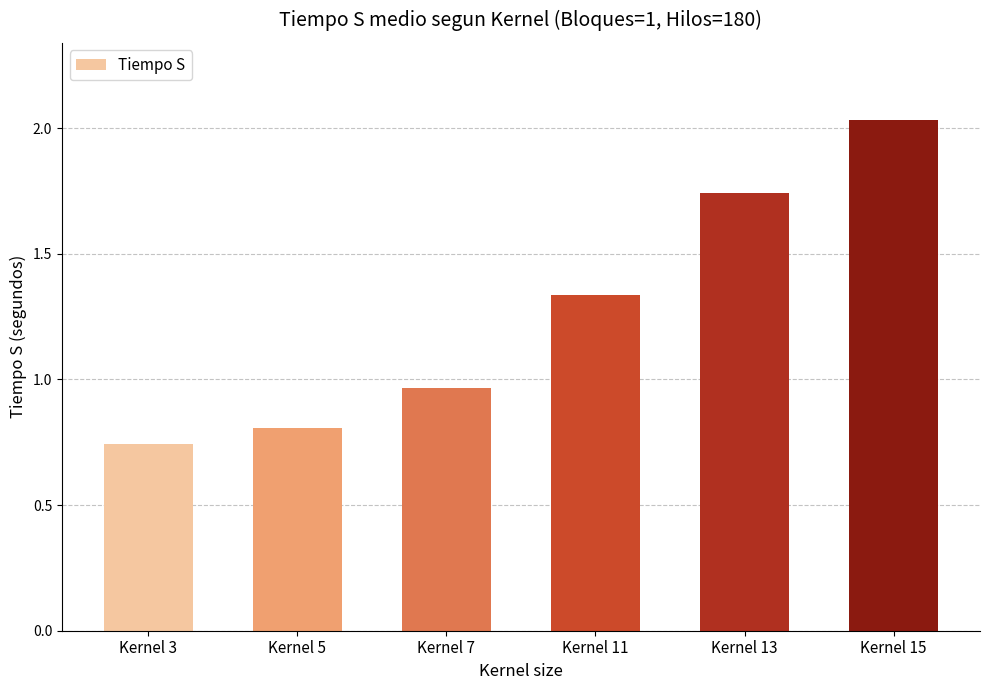

Where does the data first go above 1?

Kernel 11